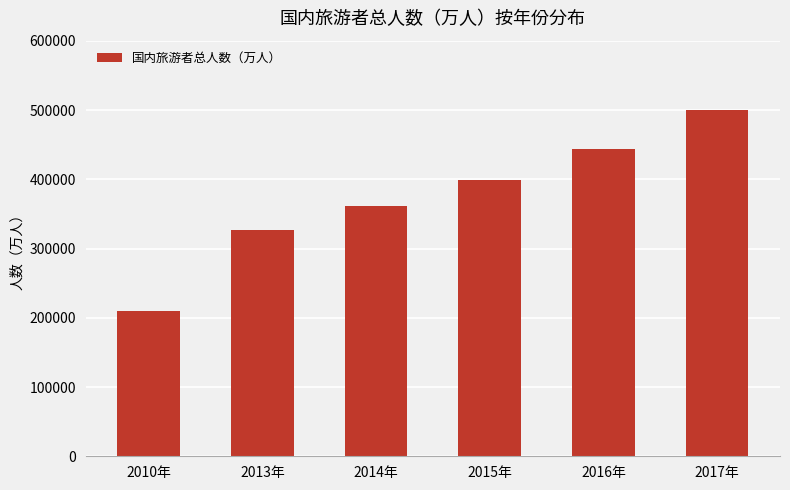

Does the chart contain stacked bars?

No